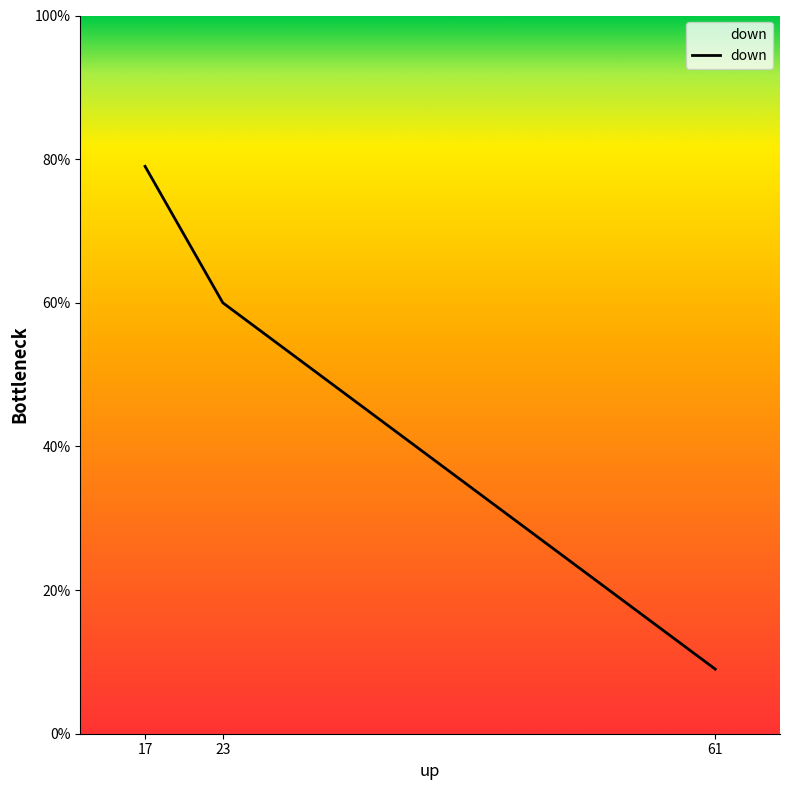

What is the value of the 2nd point from the left?

60